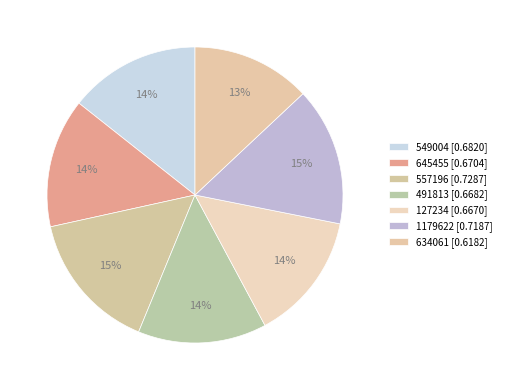

How many slices are in this pie chart?

7